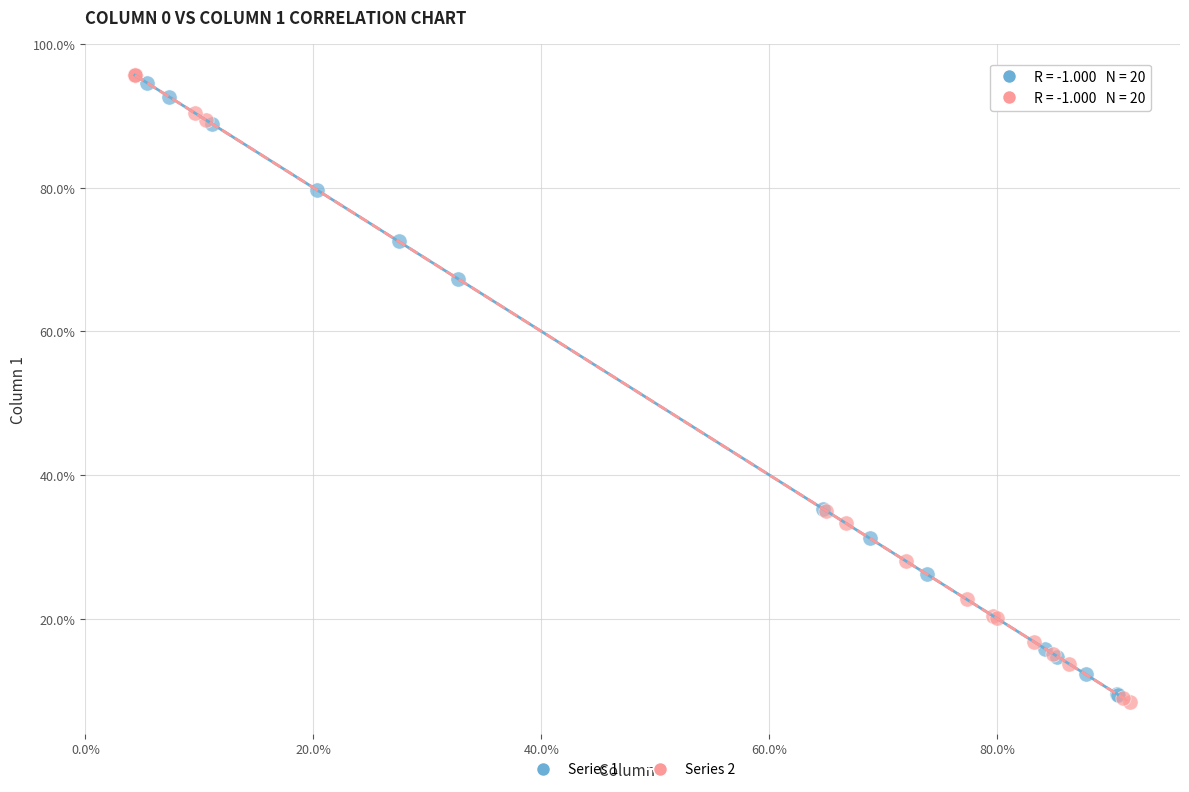

What are all the series names shown in the legend?

Series 1, Series 2